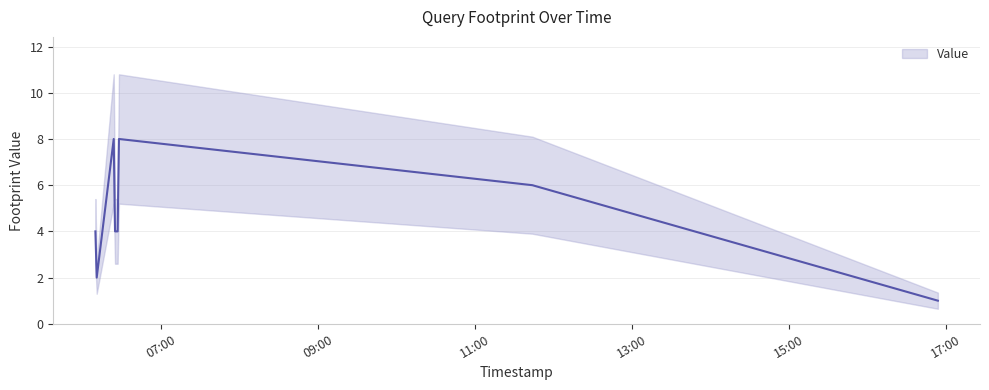

What is the approximate value at 2019-02-13 11:44:00?

6